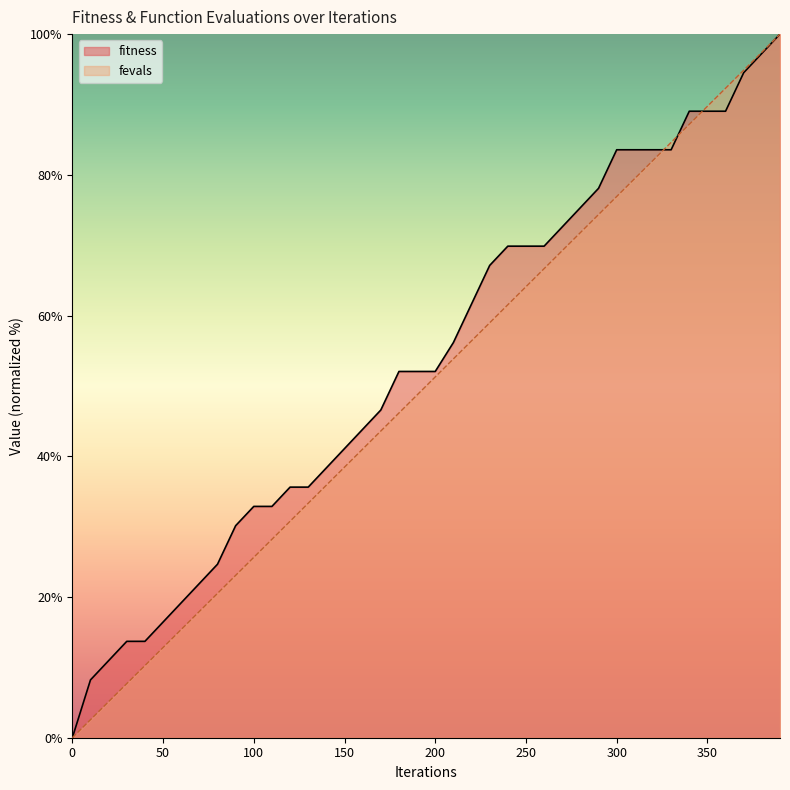

True or false: fevals has a value of 33.9 at 300.

False